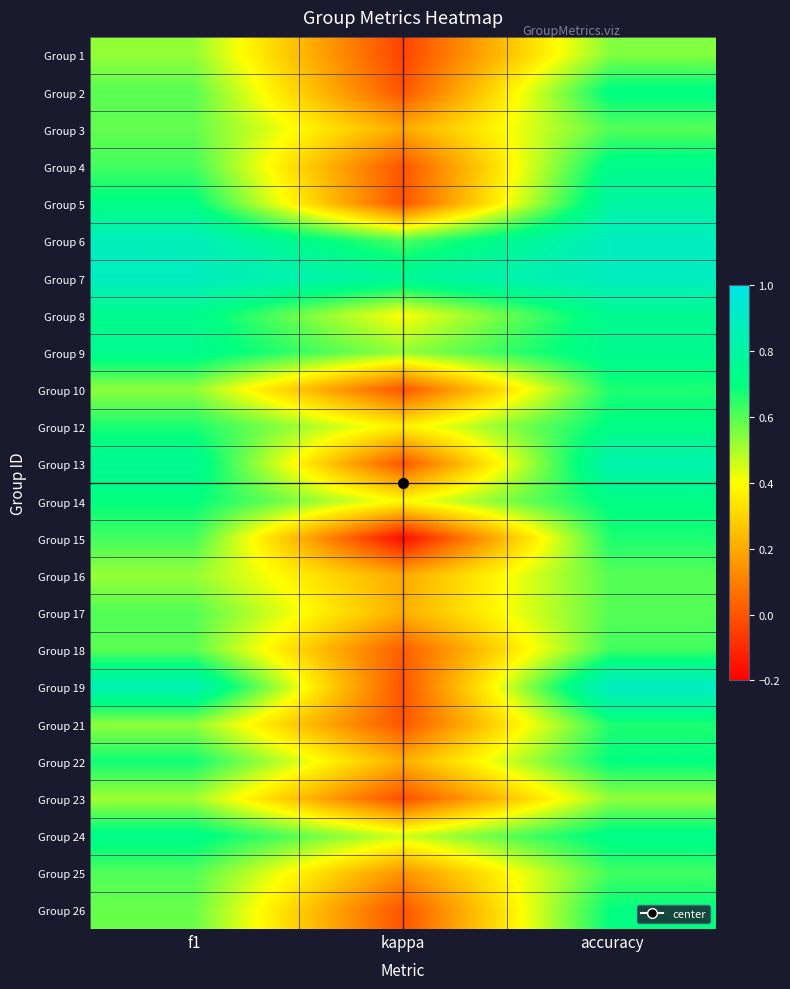

How many categories are shown in the chart?

3